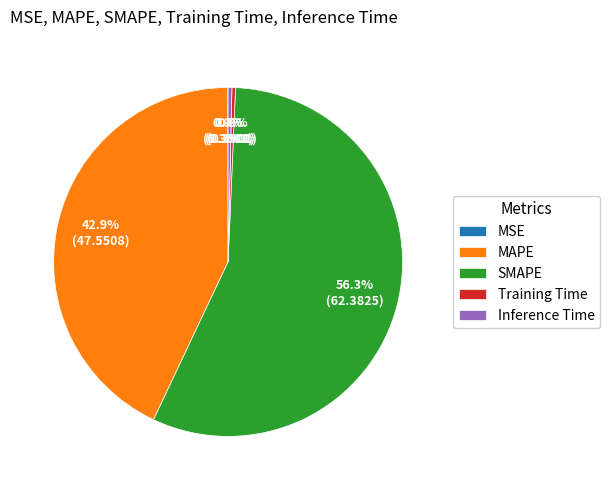

Which category has the biggest portion of the pie?

SMAPE